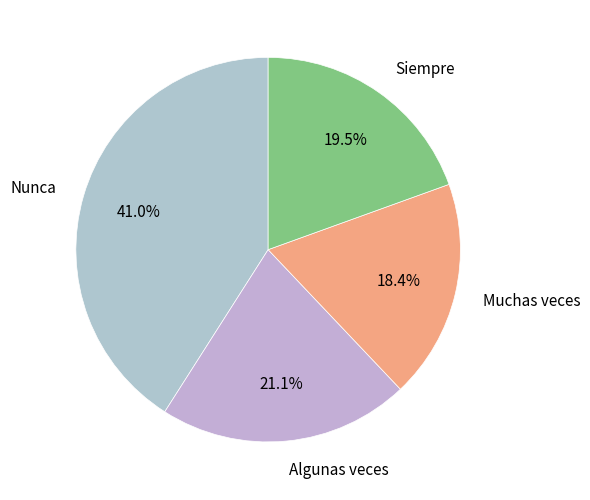

Between Muchas veces and Siempre, which is larger?

Siempre